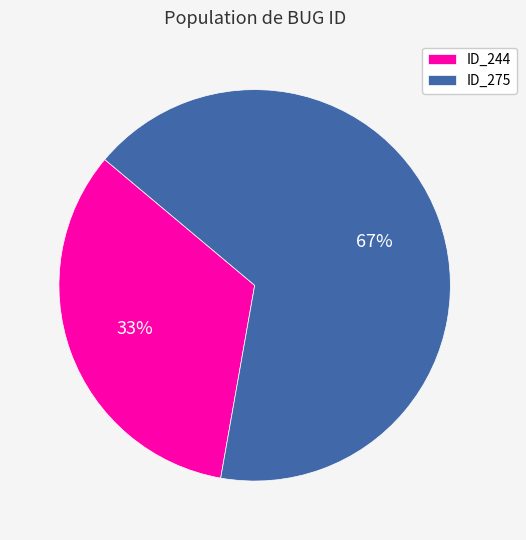

What percentage is the ID_275 slice, to the nearest percent?

67%